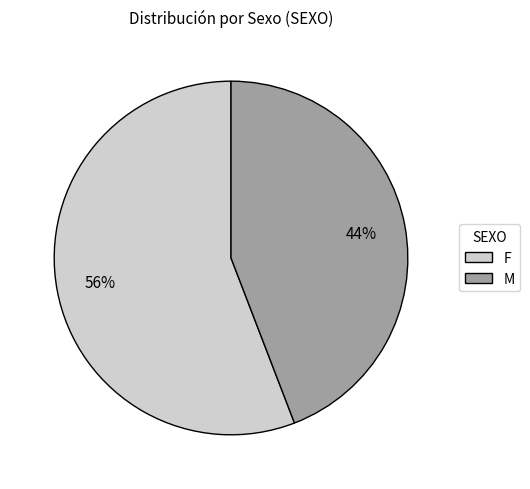

Approximately how many times larger is the value at F compared to M?

1.3